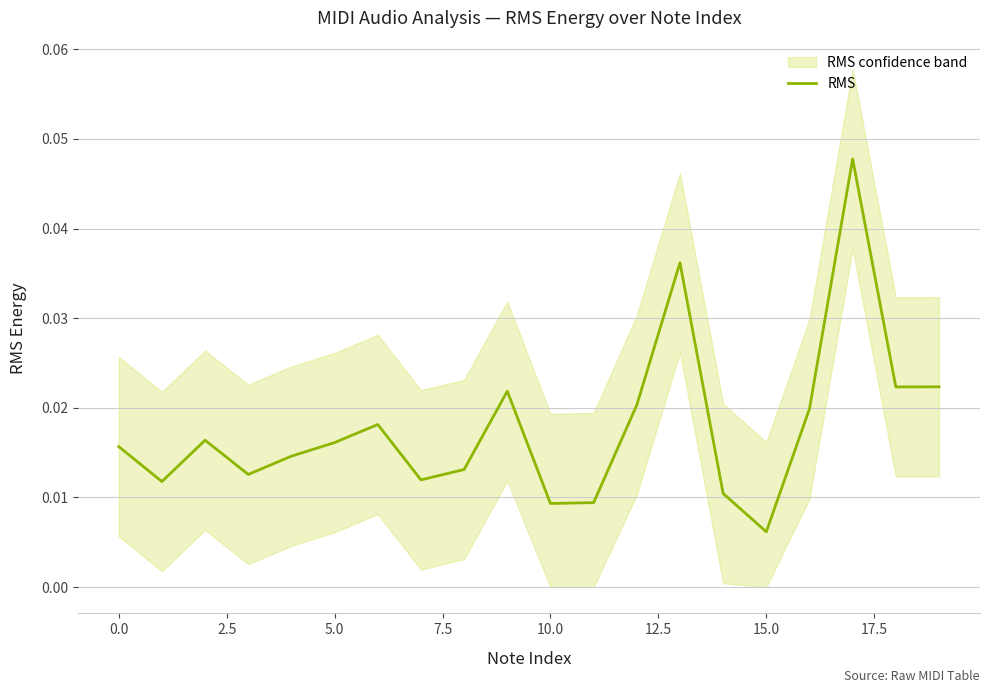

Which category has the highest value across all series?

17